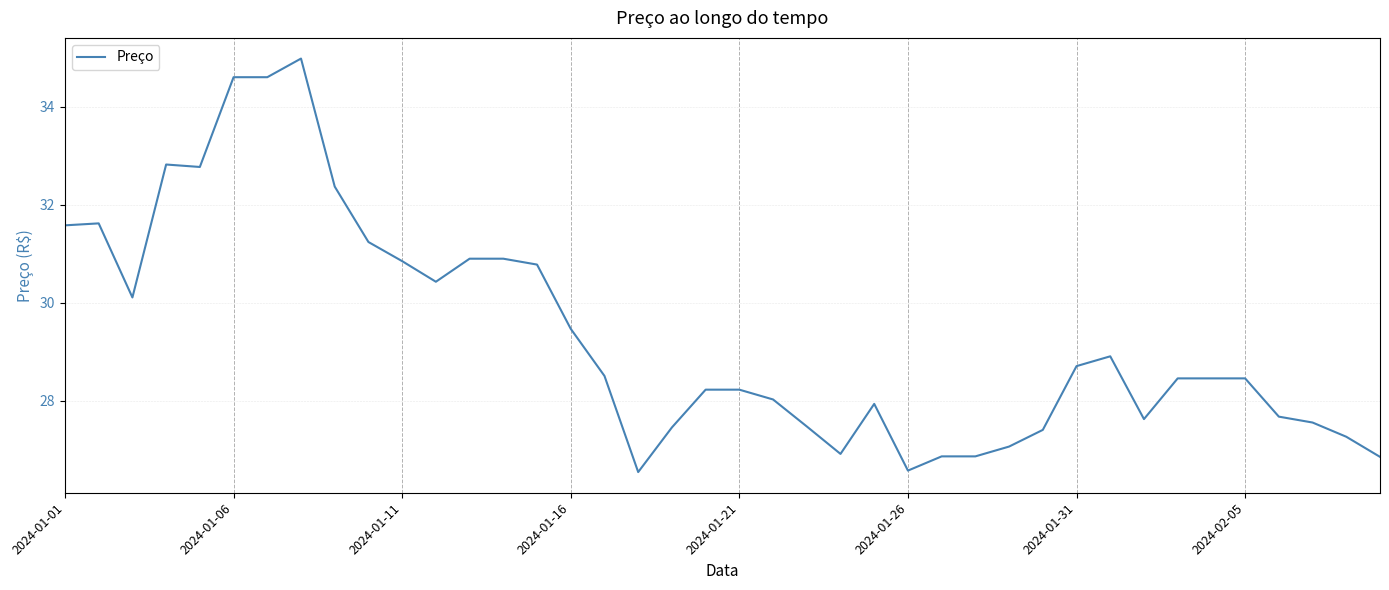

What is the smallest value displayed?

26.6